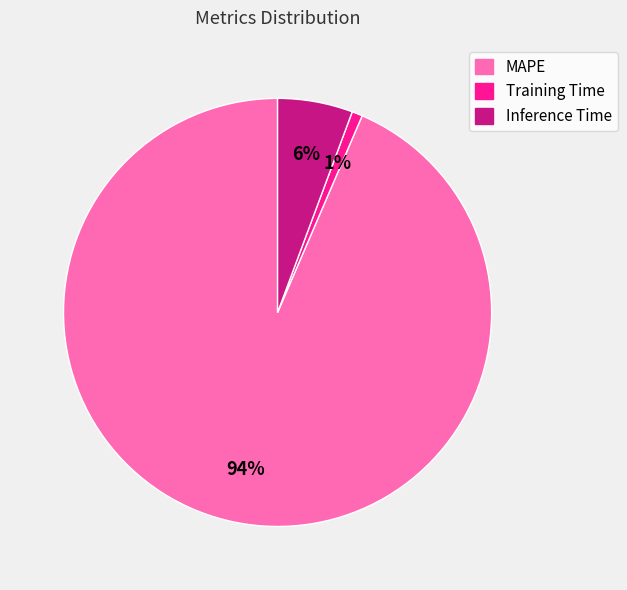

Between Training Time and MAPE, which is larger?

MAPE